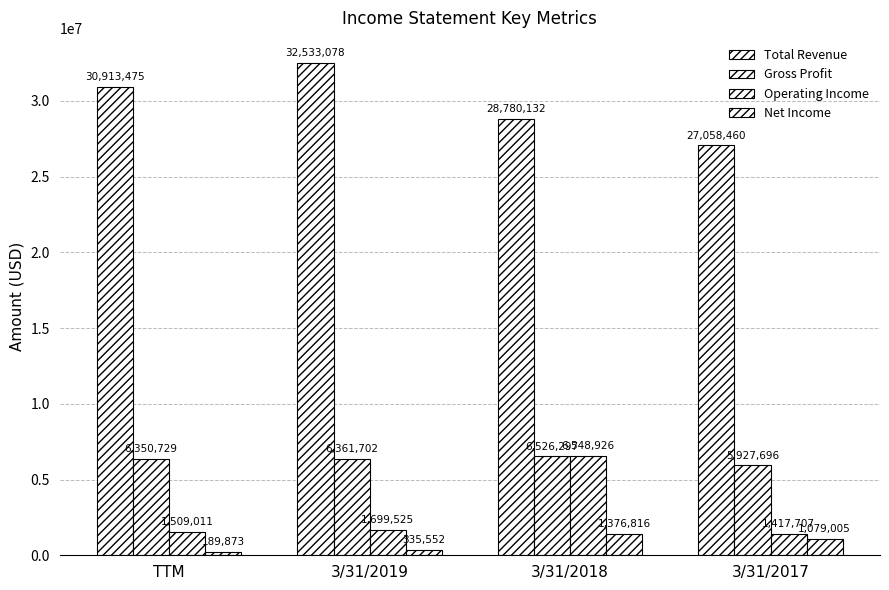

Reading right to left, transcribe all the data shown in this chart.

Total Revenue: 27058460	28780132	32533078	30913475
Gross Profit: 5927696	6526297	6361702	6350729
Operating Income: 1417707	6548926	1699525	1509011
Net Income: 1079005	1376816	335552	189873